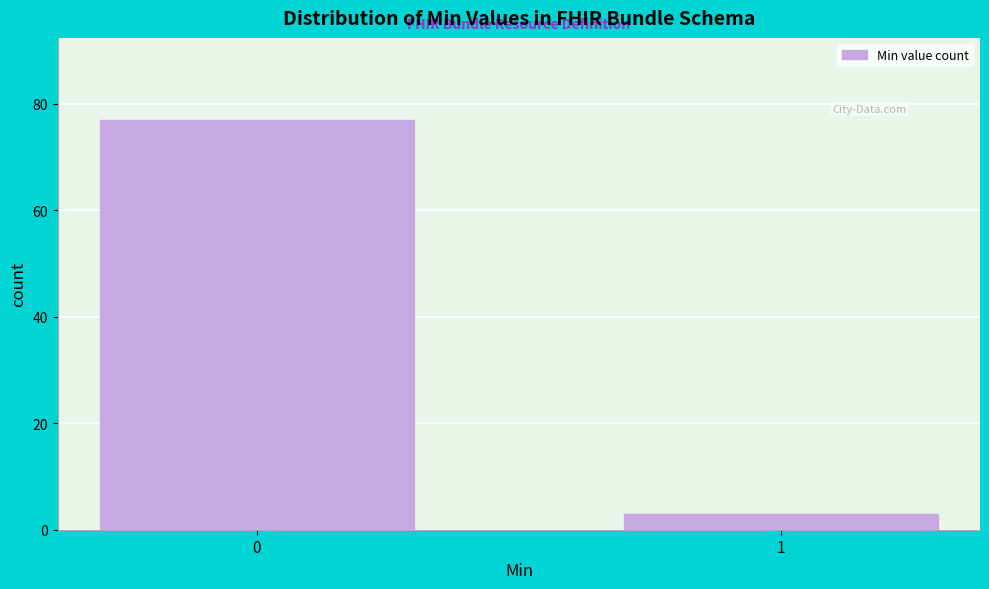

Reading left to right, transcribe all the data shown in this chart.

0=77	1=3